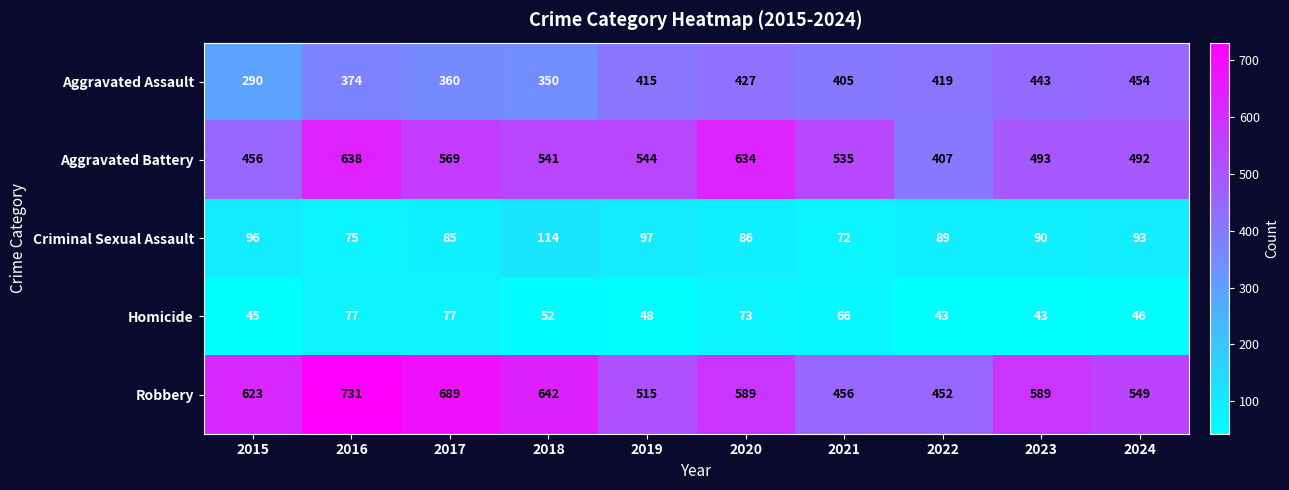

What is the approximate value of Homicide at 2018?

52